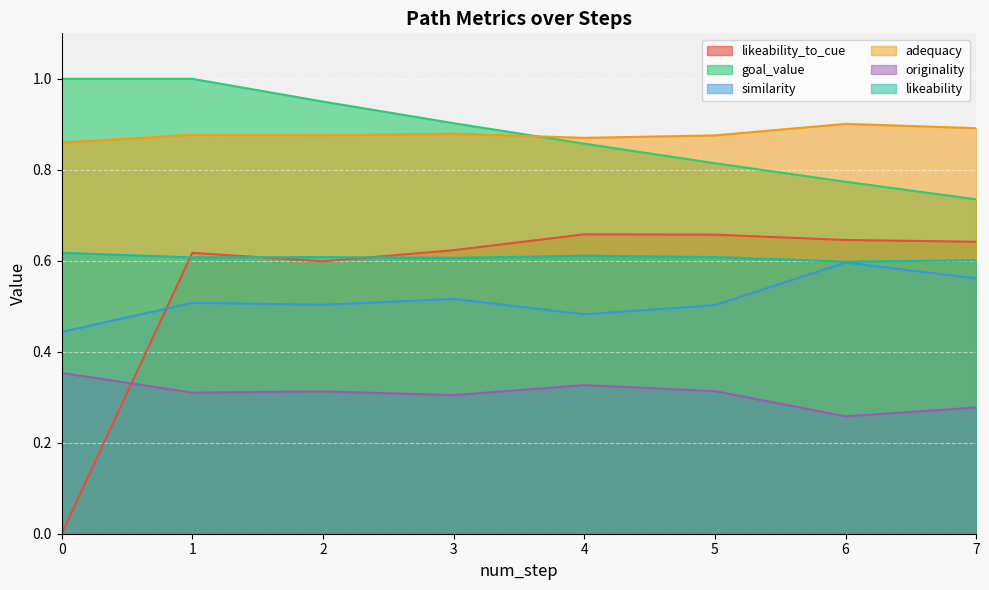

Which series ends up on top after the final intersection of likeability and likeability_to_cue?

likeability_to_cue